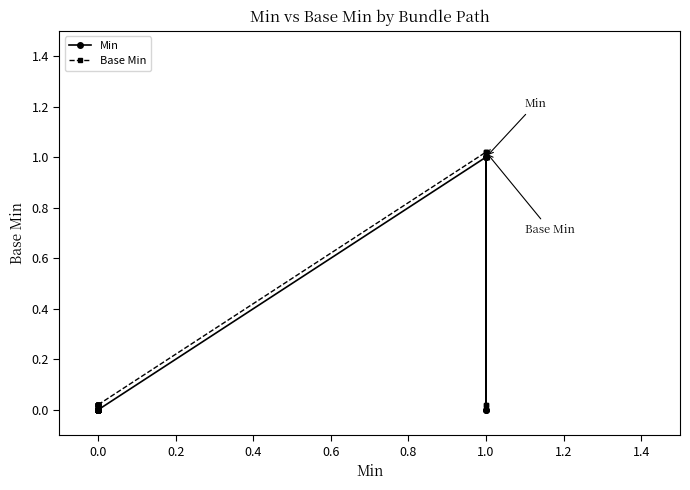

What is the maximum value shown in the chart?

1.0